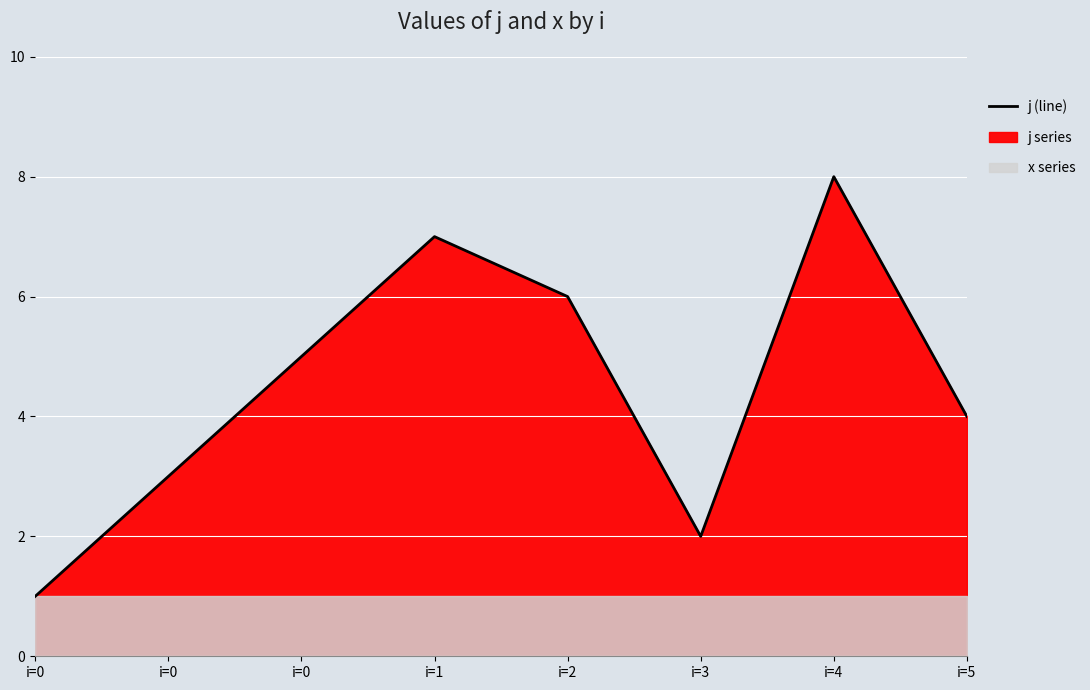

How many interior local valleys (lower than both neighbors) does the data have?

1